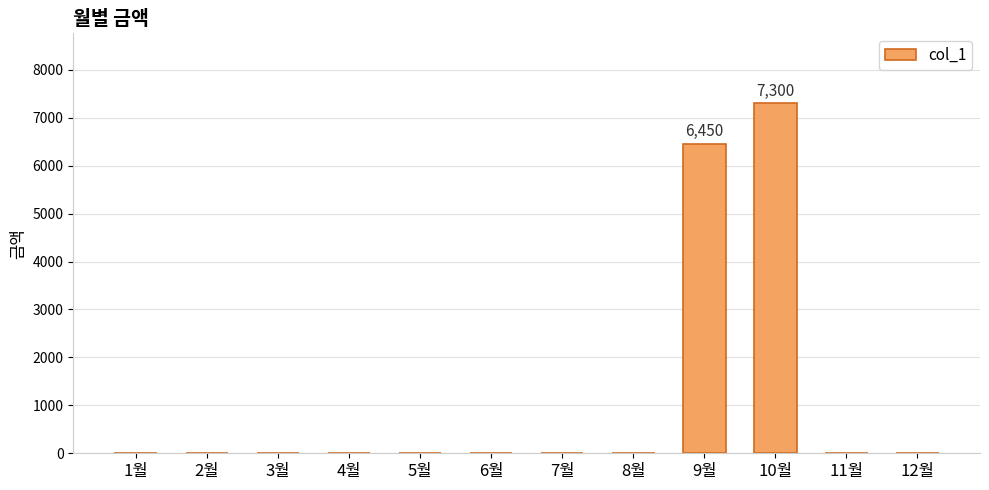

Reading left to right, transcribe all the data shown in this chart.

0	0	0	0	0	0	0	0	6450	7300	0	0